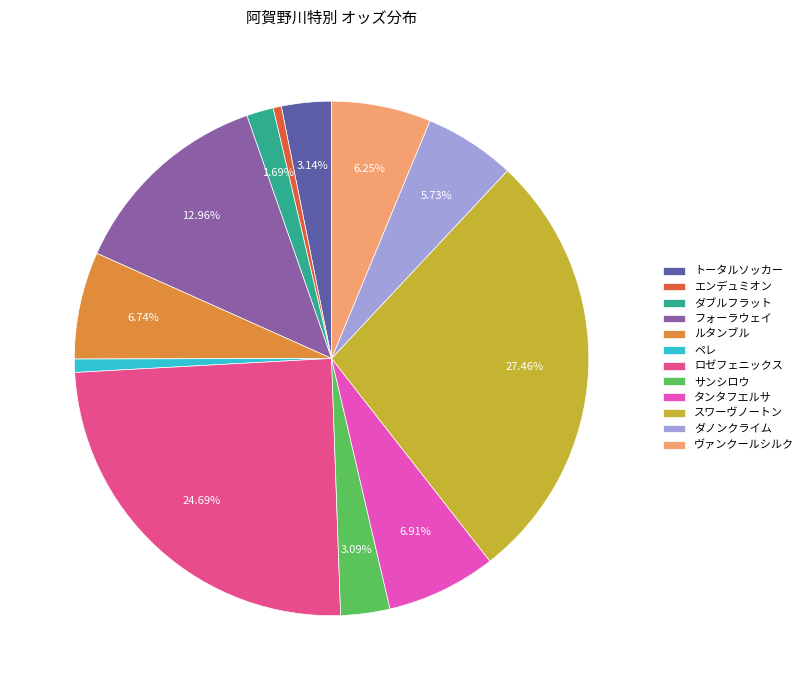

Which category has the biggest portion of the pie?

スワーヴノートン